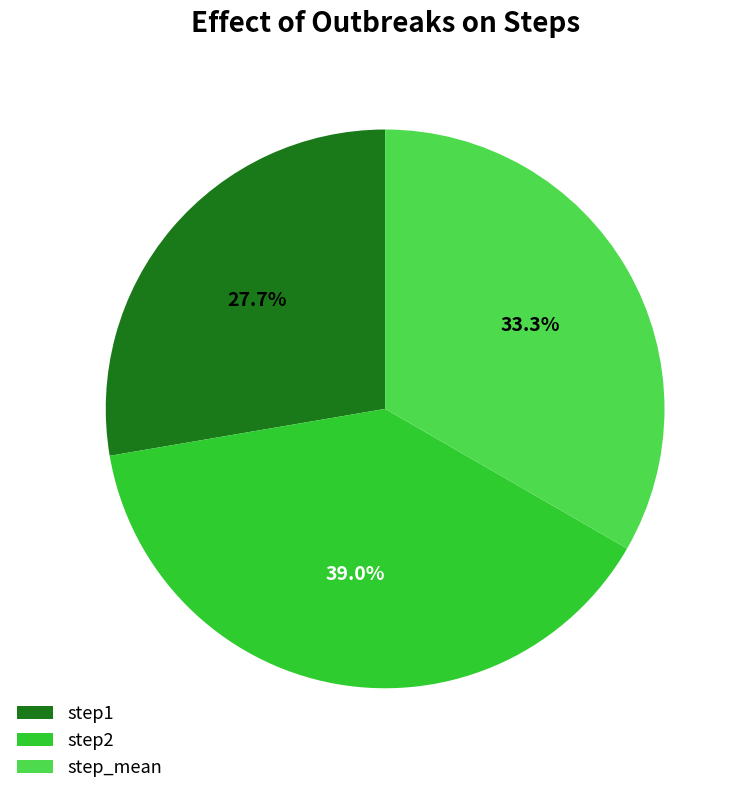

What is the total percentage of step2 and step1?

66.7%